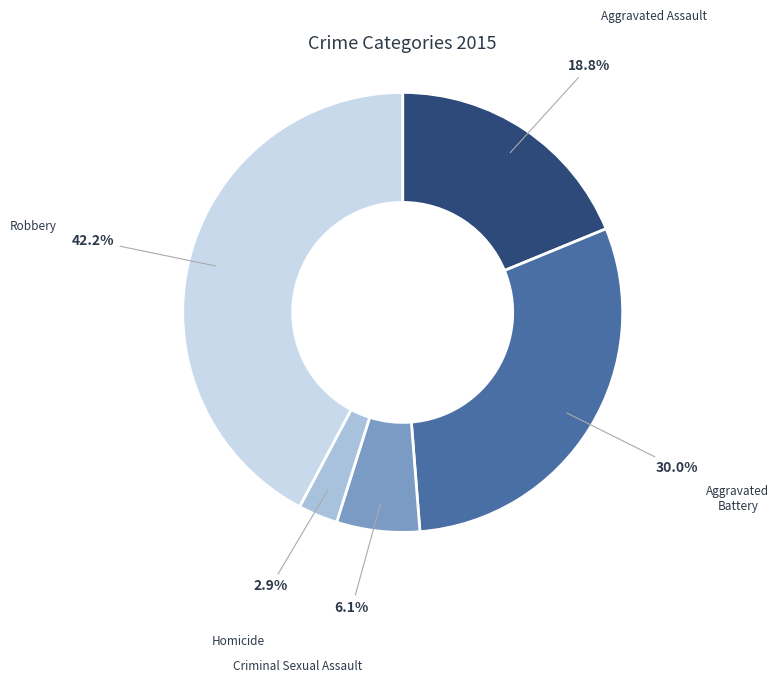

True or false: Criminal Sexual Assault accounts for 1% of the total.

False